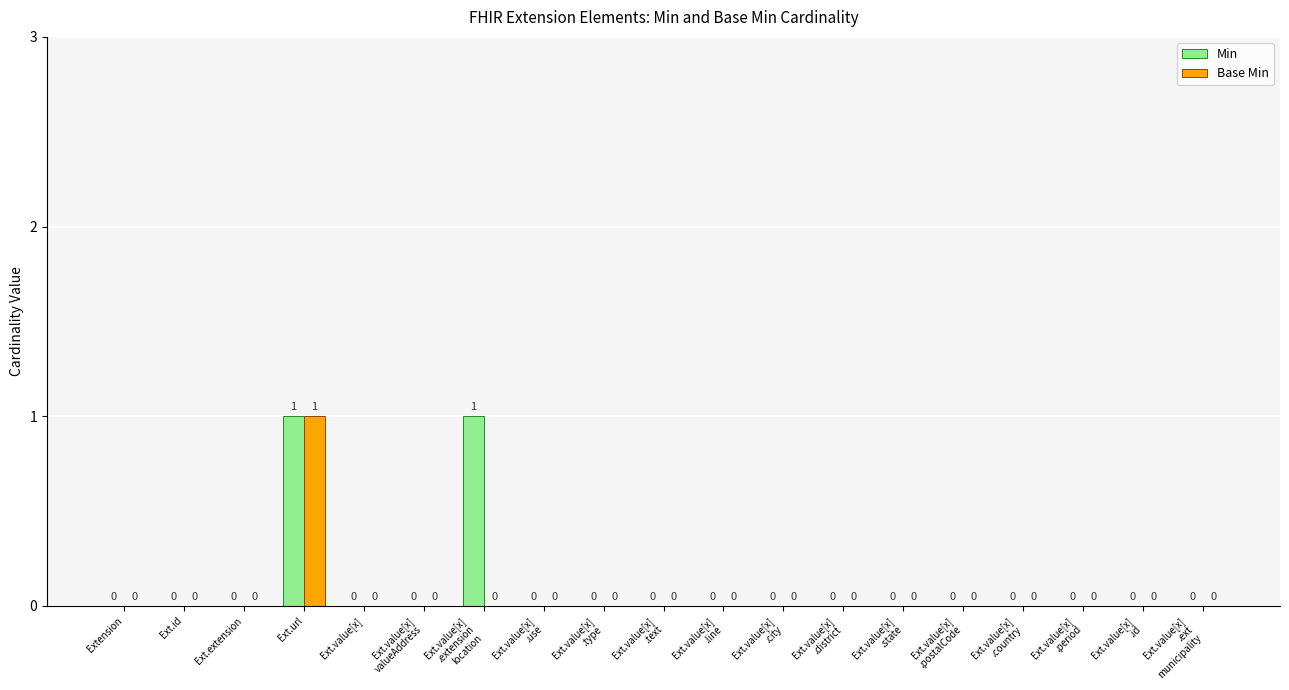

True or false: Base Min has a value of 0 at Ext.value[x]
.city.

True